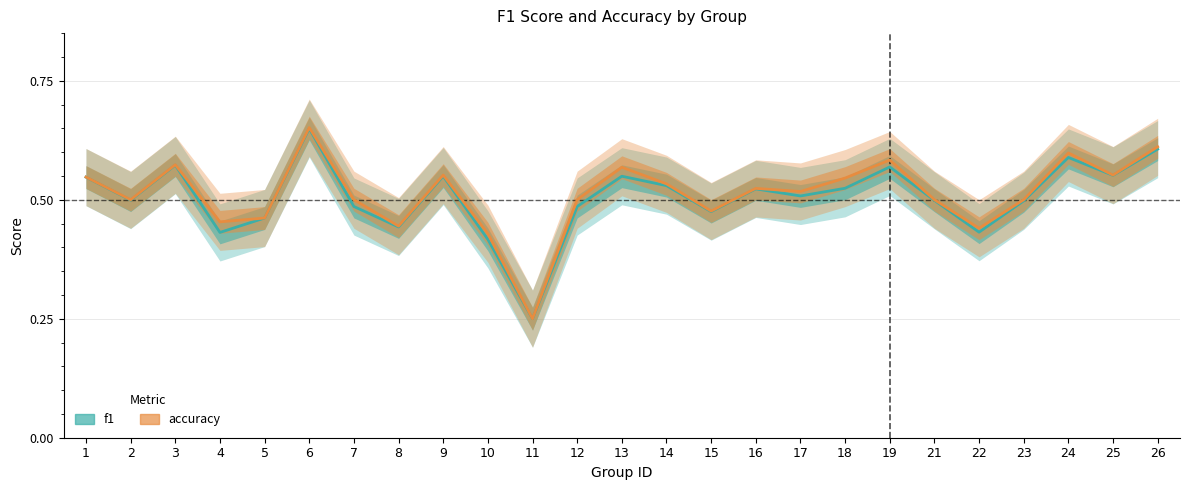

List the labels in order of accuracy value, largest first.

6, 26, 24, 19, 3, 13, 9, 25, 1, 18, 14, 16, 17, 2, 7, 12, 21, 23, 15, 5, 4, 8, 22, 10, 11